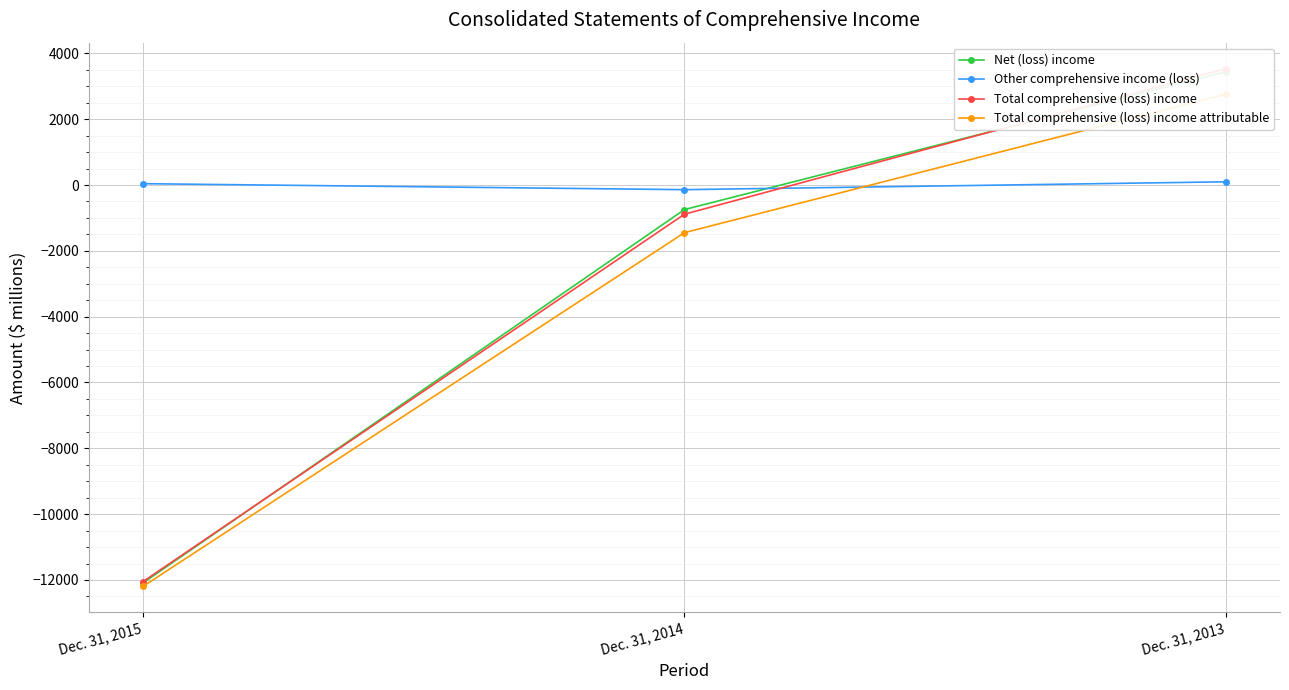

Rank the categories by Net (loss) income value from lowest to highest.

Dec. 31, 2015, Dec. 31, 2014, Dec. 31, 2013